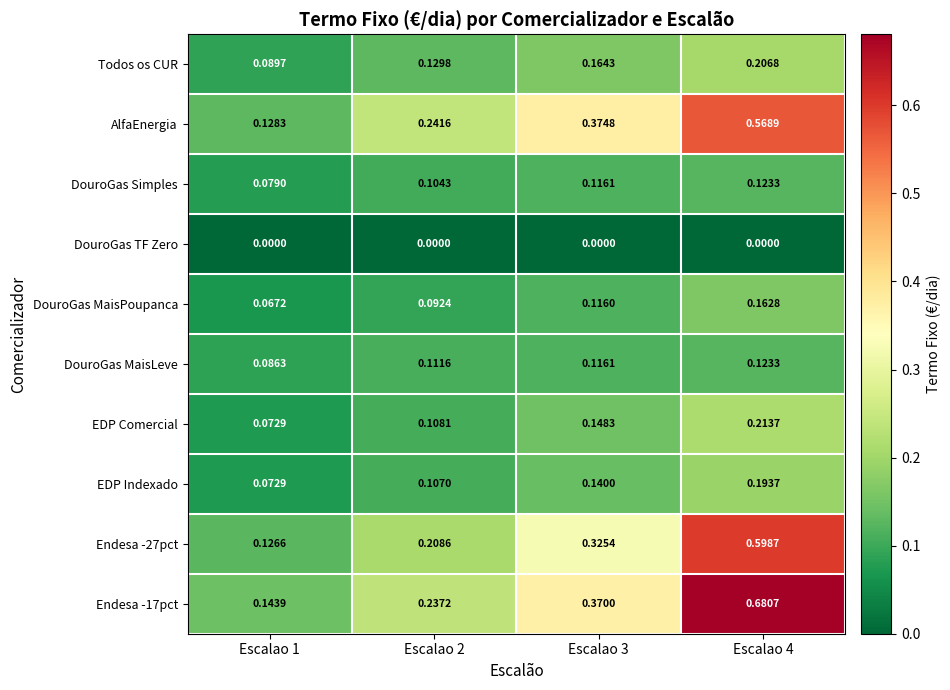

At which category is the sum across all series the highest?

Escalao 4